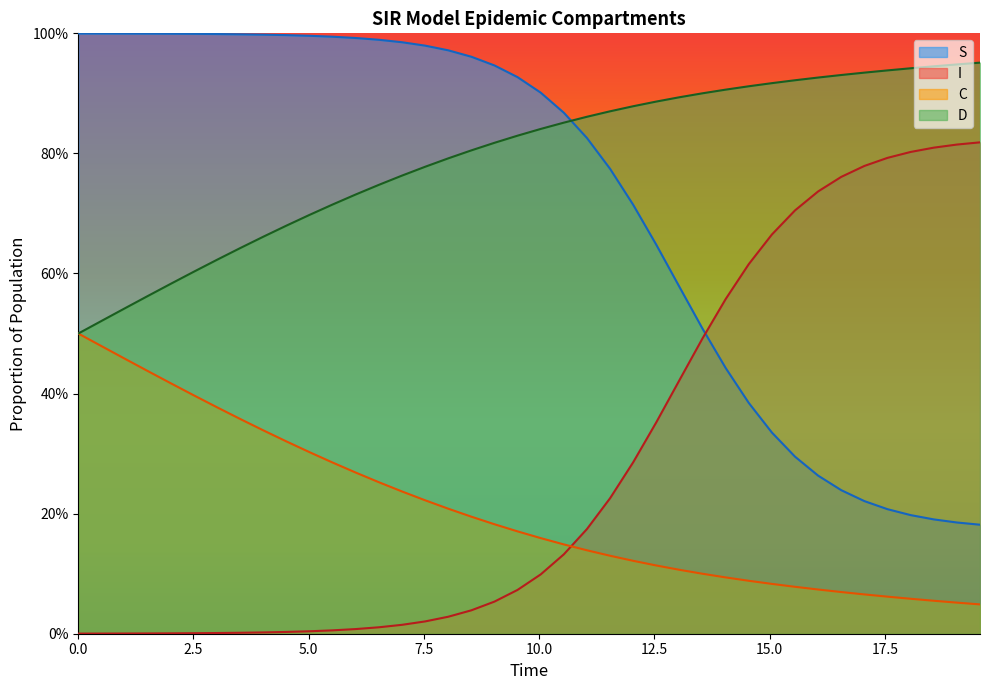

Reading right to left, extract all data points from this chart.

S: 0.2	0.2	0.2	0.2	0.2	0.2	0.2	0.3	0.3	0.3	0.4	0.4	0.5	0.6	0.6	0.7	0.8	0.8	0.9	0.9	0.9	0.9	1.0	1.0	1.0	1.0	1.0	1.0	1.0	1.0	1.0	1.0	1.0	1.0	1.0	1.0	1.0	1.0	1.0	1.0
I: 0.8	0.8	0.8	0.8	0.8	0.8	0.8	0.7	0.7	0.7	0.6	0.6	0.5	0.4	0.4	0.3	0.2	0.2	0.1	0.1	0.1	0.1	0.0	0.0	0.0	0.0	0.0	0.0	0.0	0.0	0.0	0.0	0.0	0.0	0.0	0.0	0.0	0.0	0.0	0.0
C: 0.0	0.1	0.1	0.1	0.1	0.1	0.1	0.1	0.1	0.1	0.1	0.1	0.1	0.1	0.1	0.1	0.1	0.1	0.1	0.2	0.2	0.2	0.2	0.2	0.2	0.2	0.3	0.3	0.3	0.3	0.3	0.3	0.4	0.4	0.4	0.4	0.4	0.5	0.5	0.5
D: 1.0	0.9	0.9	0.9	0.9	0.9	0.9	0.9	0.9	0.9	0.9	0.9	0.9	0.9	0.9	0.9	0.9	0.9	0.9	0.8	0.8	0.8	0.8	0.8	0.8	0.8	0.7	0.7	0.7	0.7	0.7	0.7	0.6	0.6	0.6	0.6	0.6	0.5	0.5	0.5